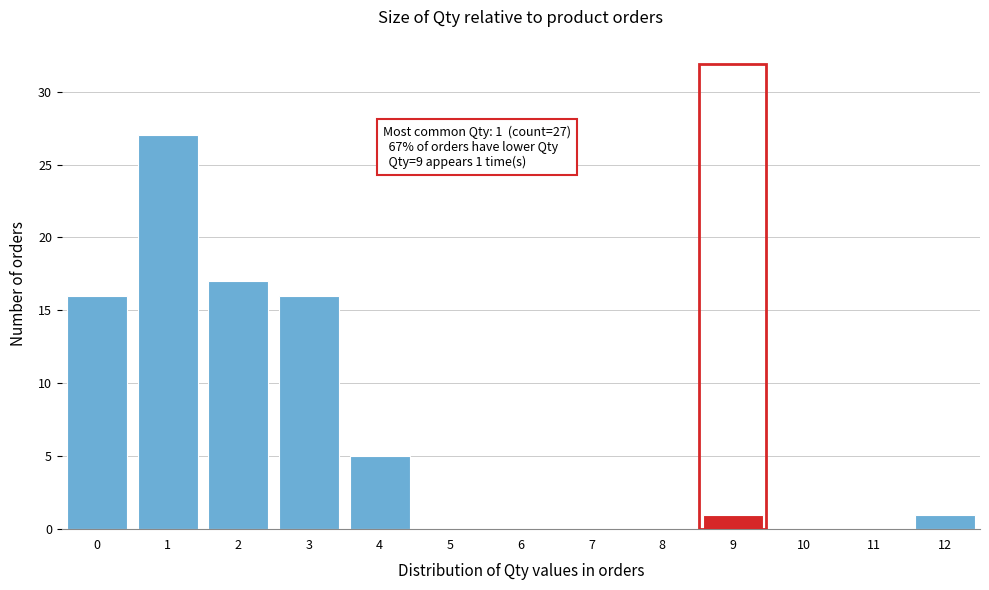

Which range on the x-axis has the tallest bar?

0.5 to 1.5